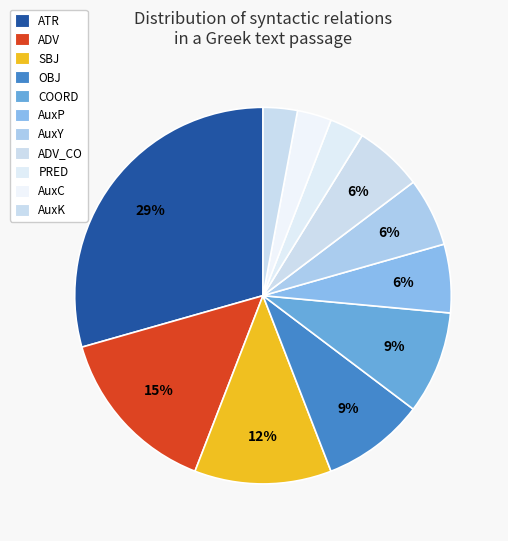

Rank the categories by value from highest to lowest.

ATR, ADV, SBJ, OBJ, COORD, AuxP, AuxY, ADV_CO, PRED, AuxC, AuxK